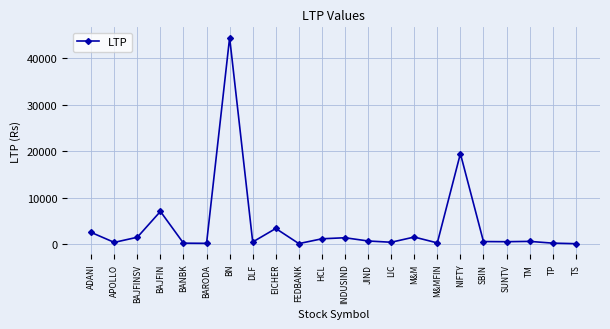

Which category has the highest value across all series?

BN